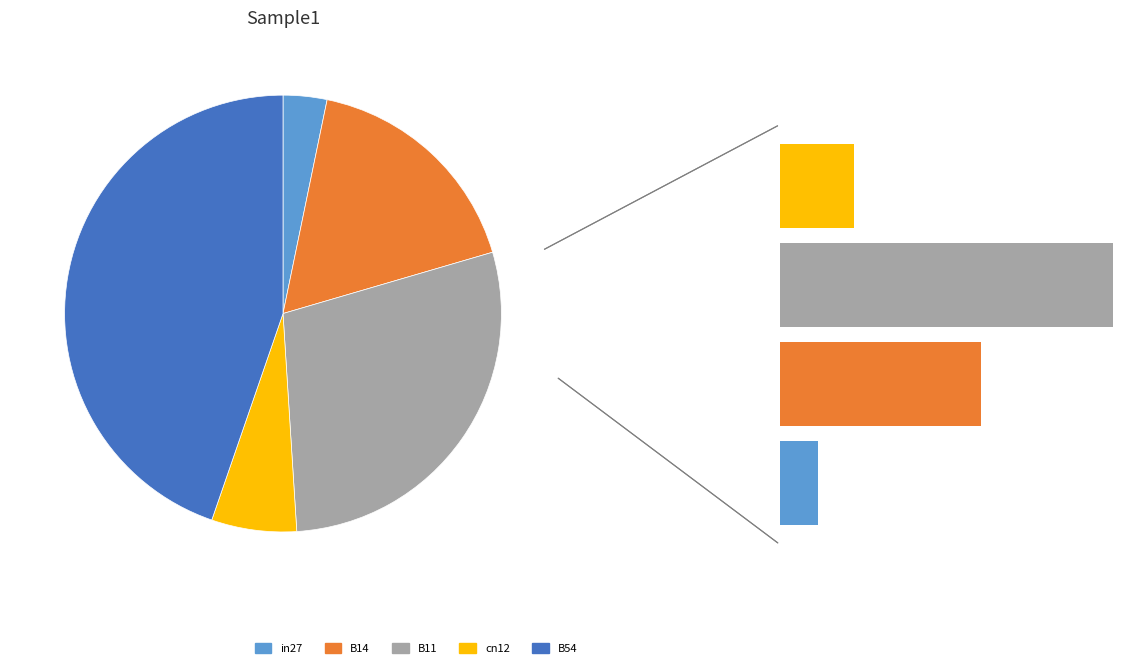

Which category has the biggest portion of the pie?

B54